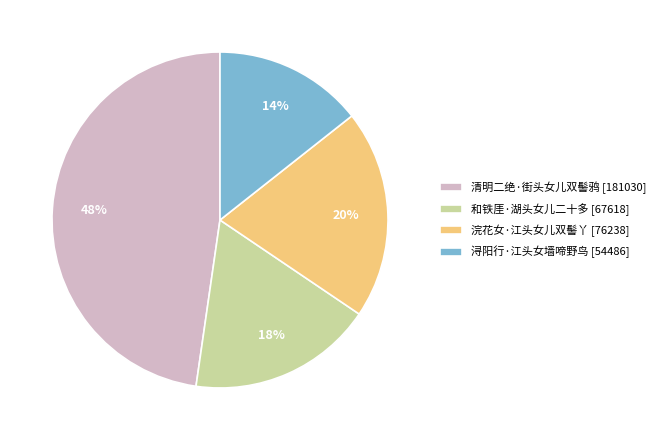

Rank the categories by value from highest to lowest.

清明二绝·街头女儿双髻鸦, 浣花女·江头女儿双髻丫, 和铁厓·湖头女儿二十多, 浔阳行·江头女墙啼野鸟